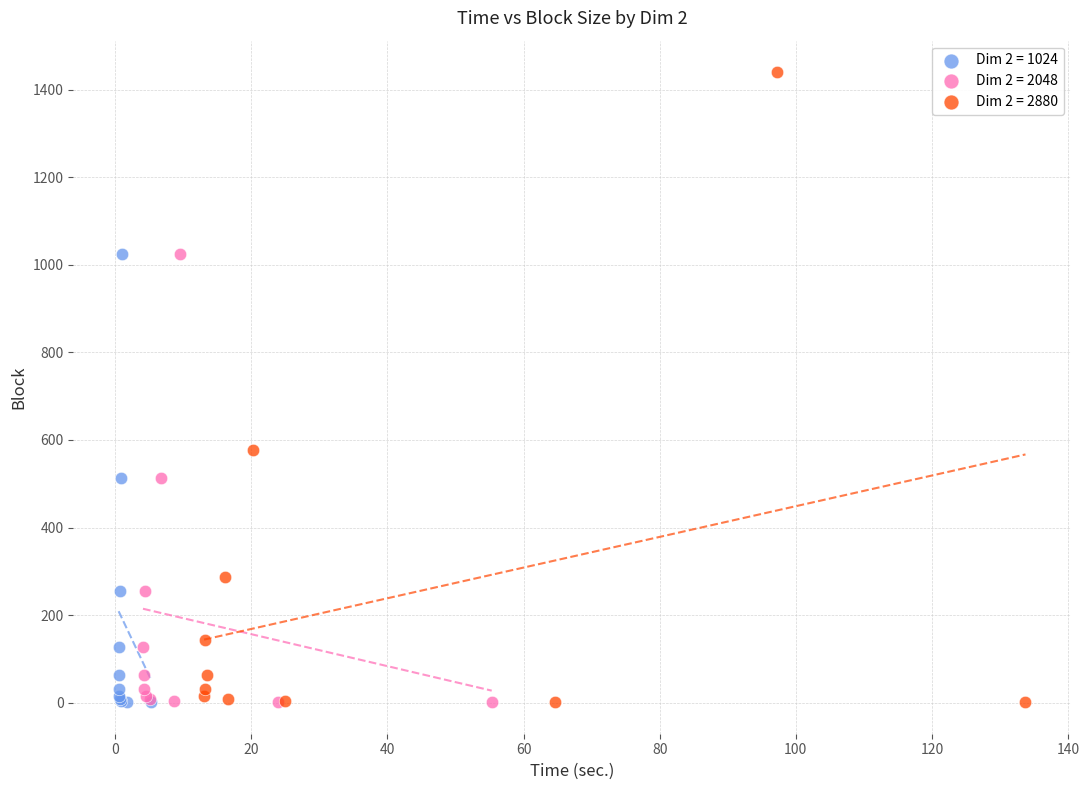

Which series contains the highest Y value?

Dim 2 = 2880